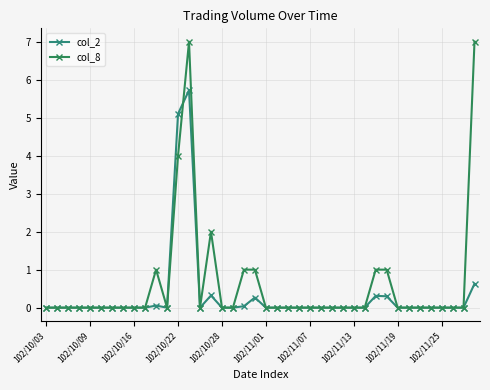

How many times do col_8 and col_2 cross each other?

1